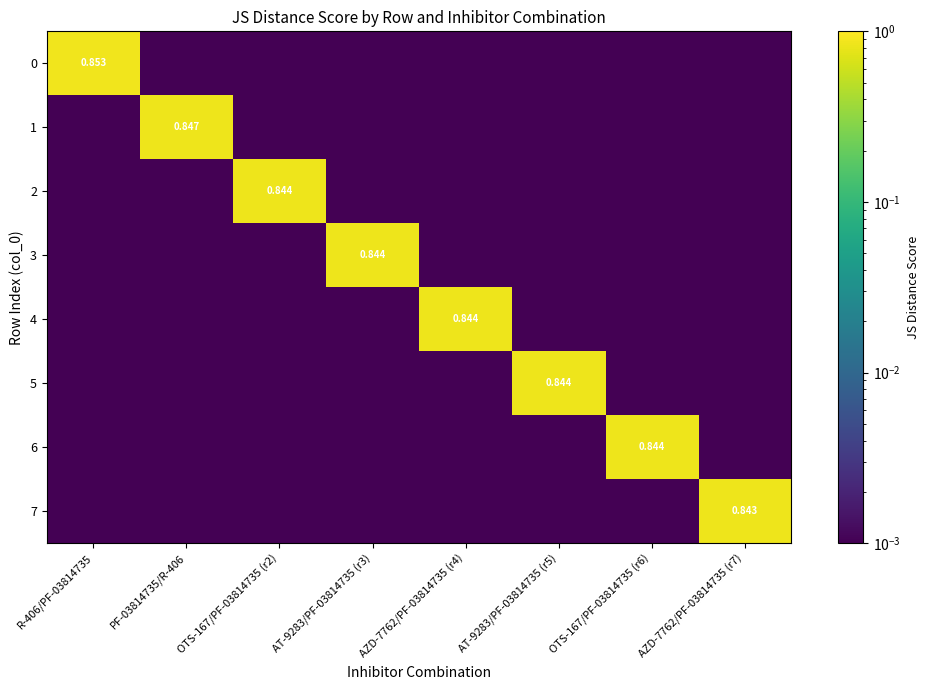

Is it true that 3 equals 0.0 at PF-03814735/R-406?

True